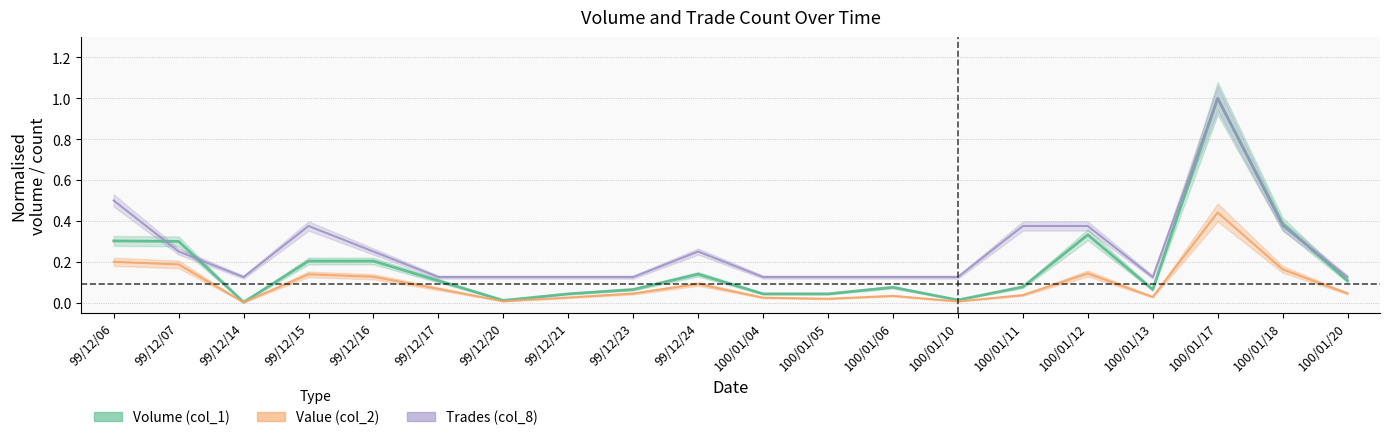

True or false: col_1 has more than 1 points higher than both neighbors.

True